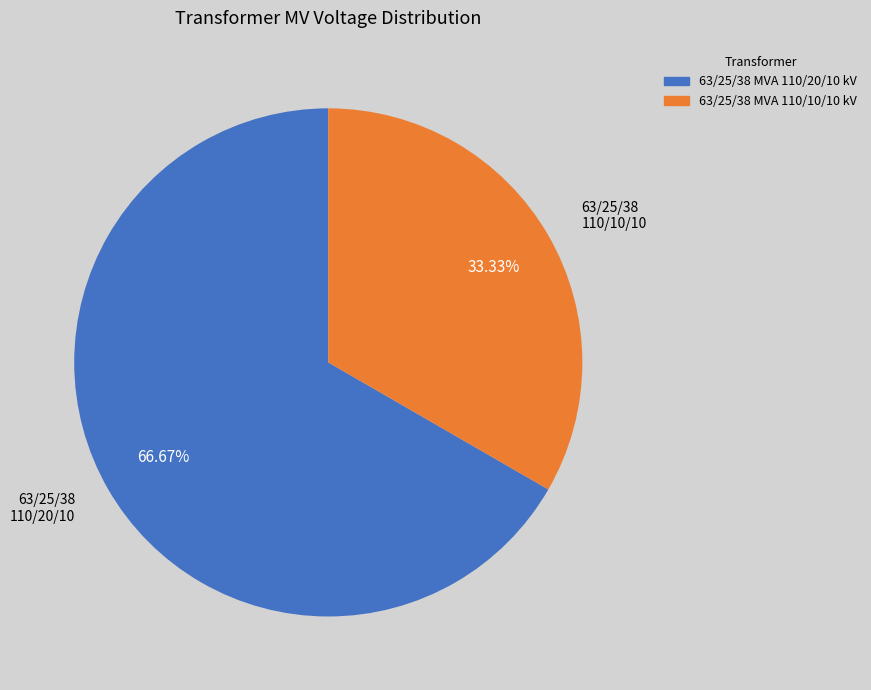

To the nearest percent, what is the average slice percentage?

50%